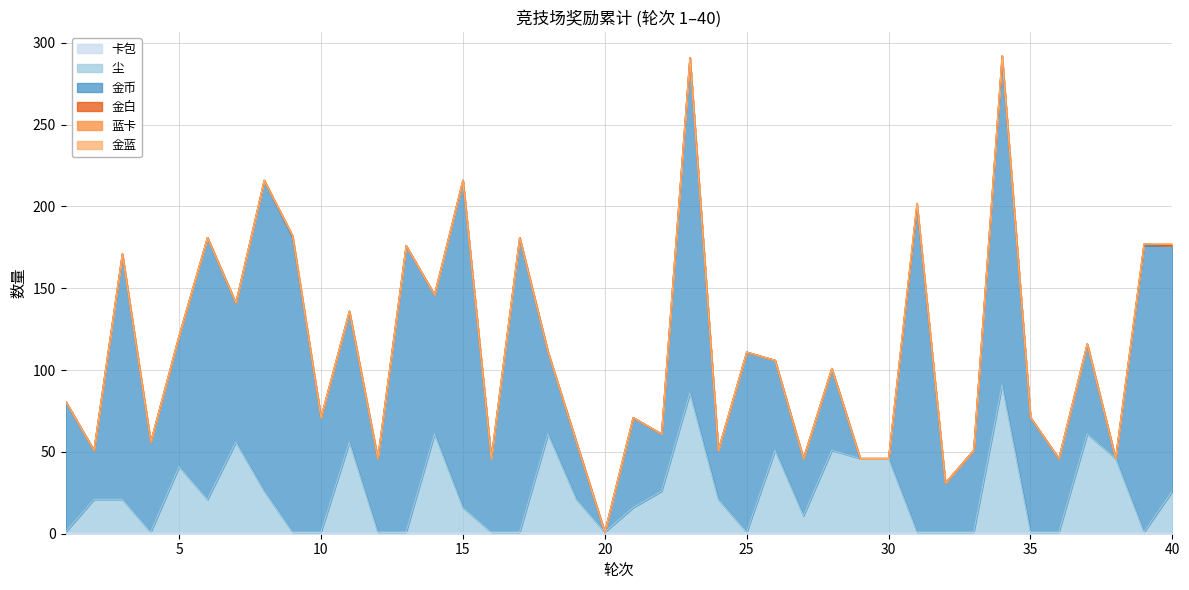

Reading left to right, transcribe all the data shown in this chart.

卡包: 1=1	2=1	3=1	4=1	5=1	6=1	7=1	8=1	9=1	10=1	11=1	12=1	13=1	14=1	15=1	16=1	17=1	18=1	19=1	20=1	21=1	22=1	23=1	24=1	25=1	26=1	27=1	28=1	29=1	30=1	31=1	32=1	33=1	34=1	35=1	36=1	37=1	38=1	39=1	40=1
尘: 1=0	2=20	3=20	4=0	5=40	6=20	7=55	8=25	9=0	10=0	11=55	12=0	13=0	14=60	15=15	16=0	17=0	18=60	19=20	20=0	21=15	22=25	23=85	24=20	25=0	26=50	27=10	28=50	29=45	30=45	31=0	32=0	33=0	34=90	35=0	36=0	37=60	38=45	39=0	40=25
金币: 1=80	2=30	3=150	4=55	5=80	6=160	7=85	8=190	9=180	10=70	11=80	12=45	13=175	14=85	15=200	16=45	17=180	18=50	19=35	20=0	21=55	22=35	23=205	24=30	25=110	26=55	27=35	28=50	29=0	30=0	31=200	32=30	33=50	34=200	35=70	36=45	37=55	38=0	39=175	40=150
金白: 1=0	2=0	3=0	4=0	5=0	6=0	7=0	8=0	9=1	10=0	11=0	12=0	13=0	14=0	15=0	16=0	17=0	18=0	19=0	20=0	21=0	22=0	23=0	24=0	25=0	26=0	27=0	28=0	29=0	30=0	31=0	32=0	33=0	34=1	35=0	36=0	37=0	38=0	39=1	40=0
蓝卡: 1=0	2=0	3=0	4=0	5=0	6=0	7=0	8=0	9=0	10=0	11=0	12=0	13=0	14=0	15=0	16=0	17=0	18=0	19=0	20=0	21=0	22=0	23=0	24=0	25=0	26=0	27=0	28=0	29=0	30=0	31=1	32=0	33=0	34=0	35=0	36=0	37=0	38=0	39=0	40=1
金蓝: 1=0	2=0	3=0	4=0	5=0	6=0	7=0	8=0	9=0	10=0	11=0	12=0	13=0	14=0	15=0	16=0	17=0	18=0	19=0	20=0	21=0	22=0	23=0	24=0	25=0	26=0	27=0	28=0	29=0	30=0	31=0	32=0	33=0	34=0	35=0	36=0	37=0	38=0	39=0	40=0